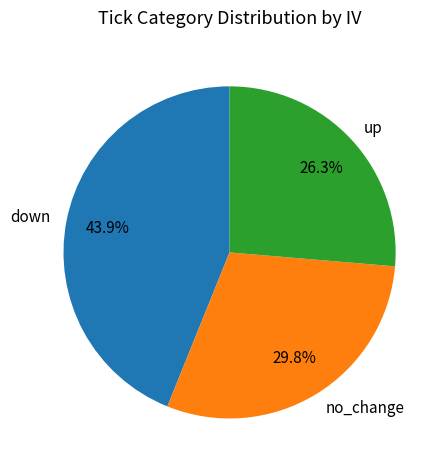

Does up account for over 50% of the chart?

No